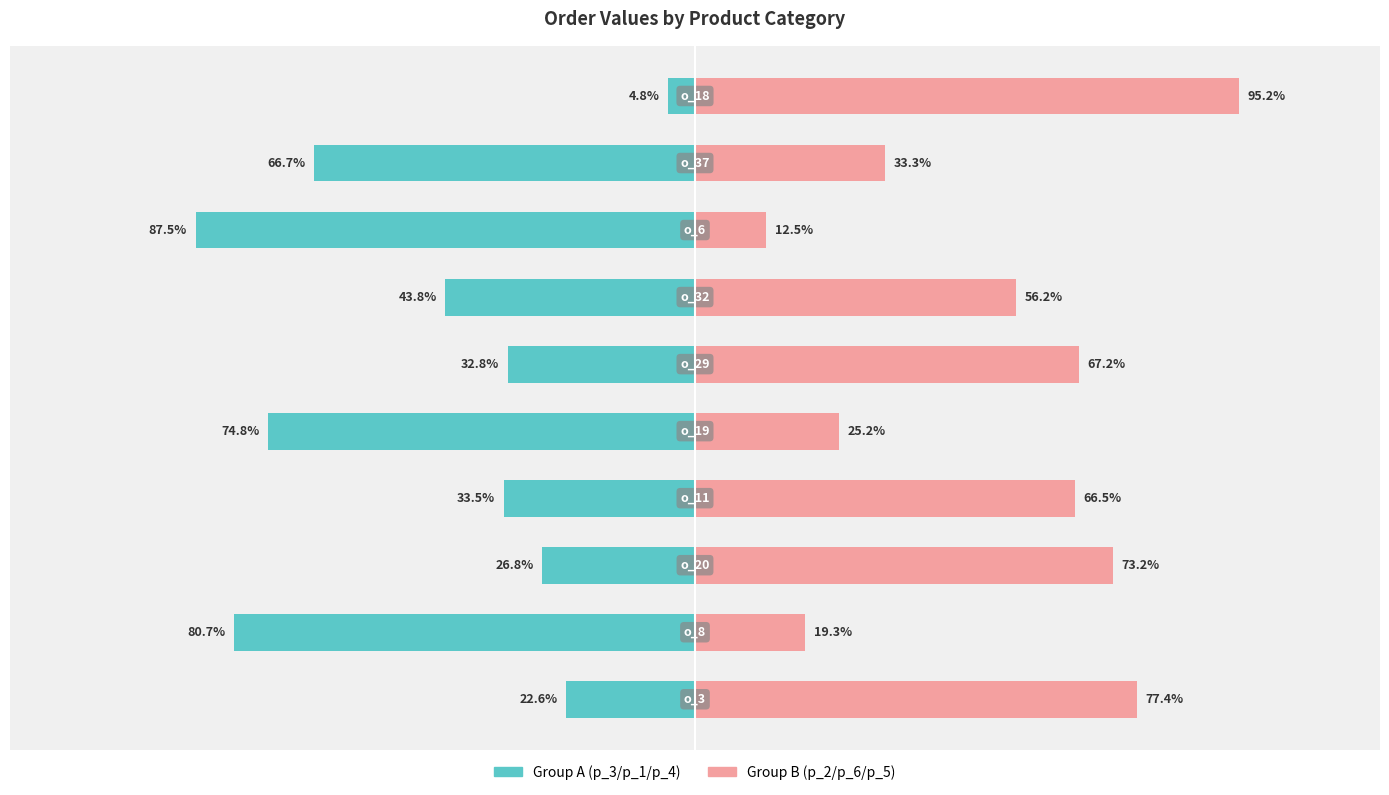

Which series has the largest total across all categories?

Group B (p_2/p_6/p_5)